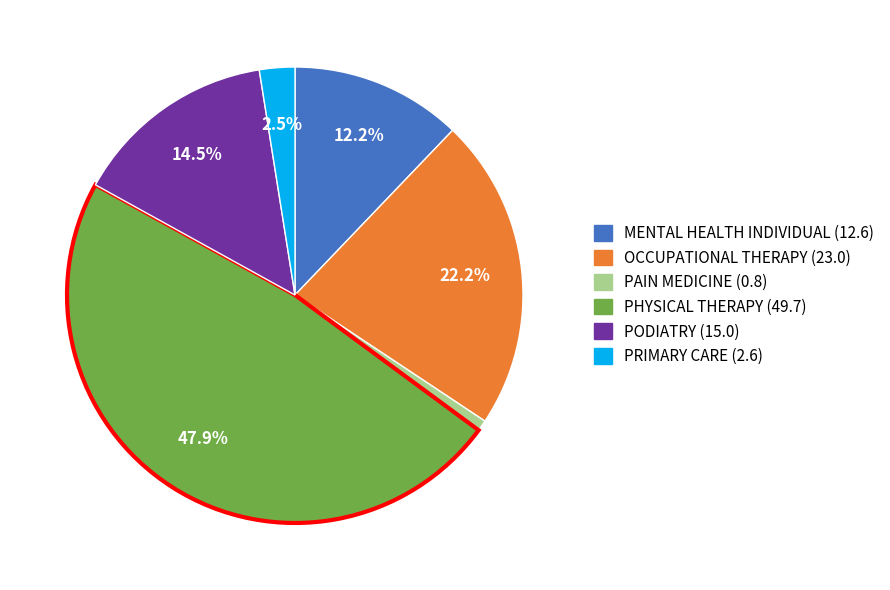

Does any single category account for the majority?

No